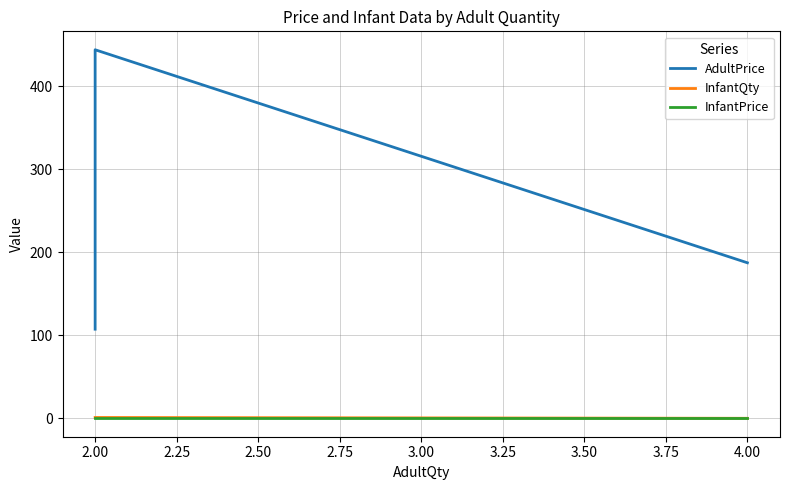

What is the difference between the maximum and minimum values in the AdultPrice series?

336.6